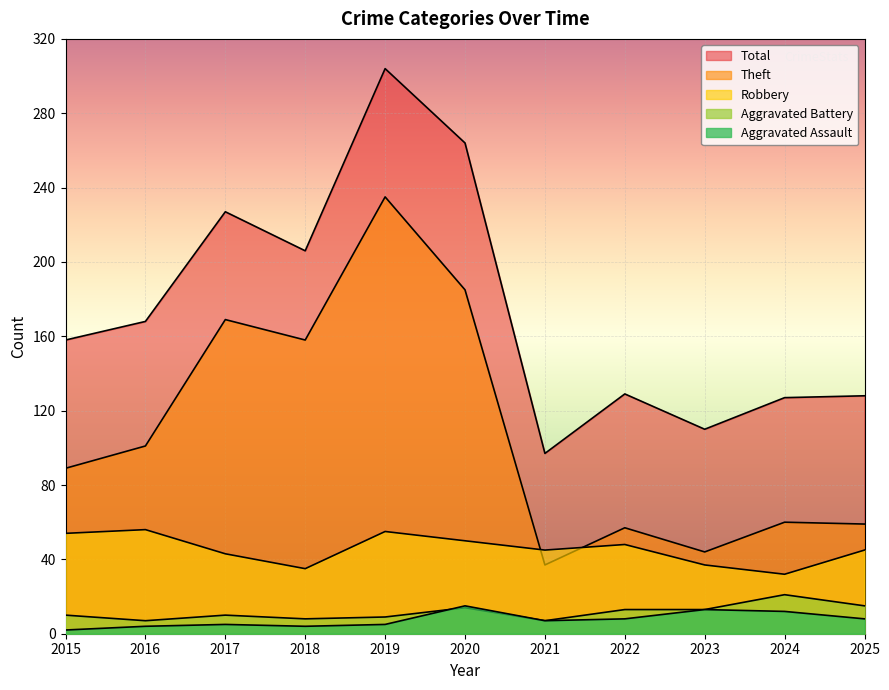

Which series has the largest range (max minus min)?

Total